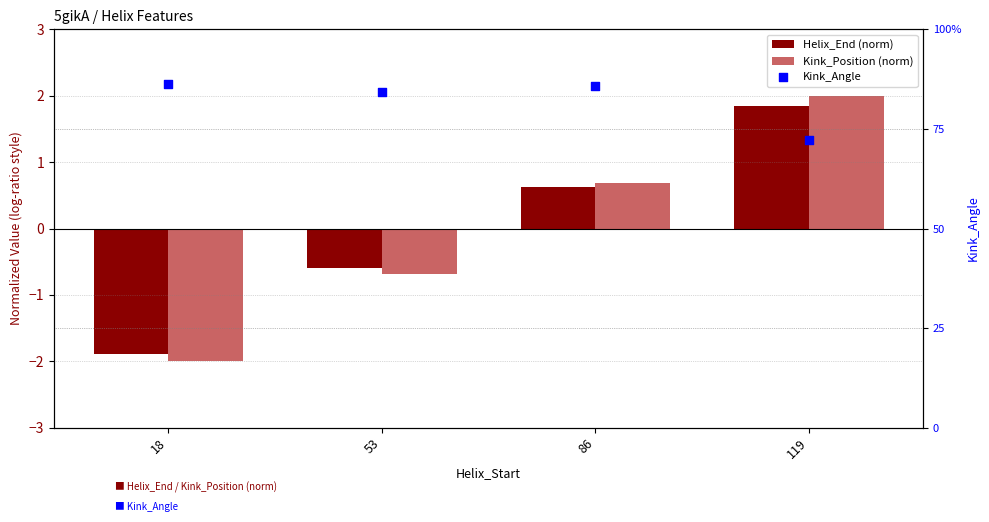

What is the total value across all series at 18?

134.1